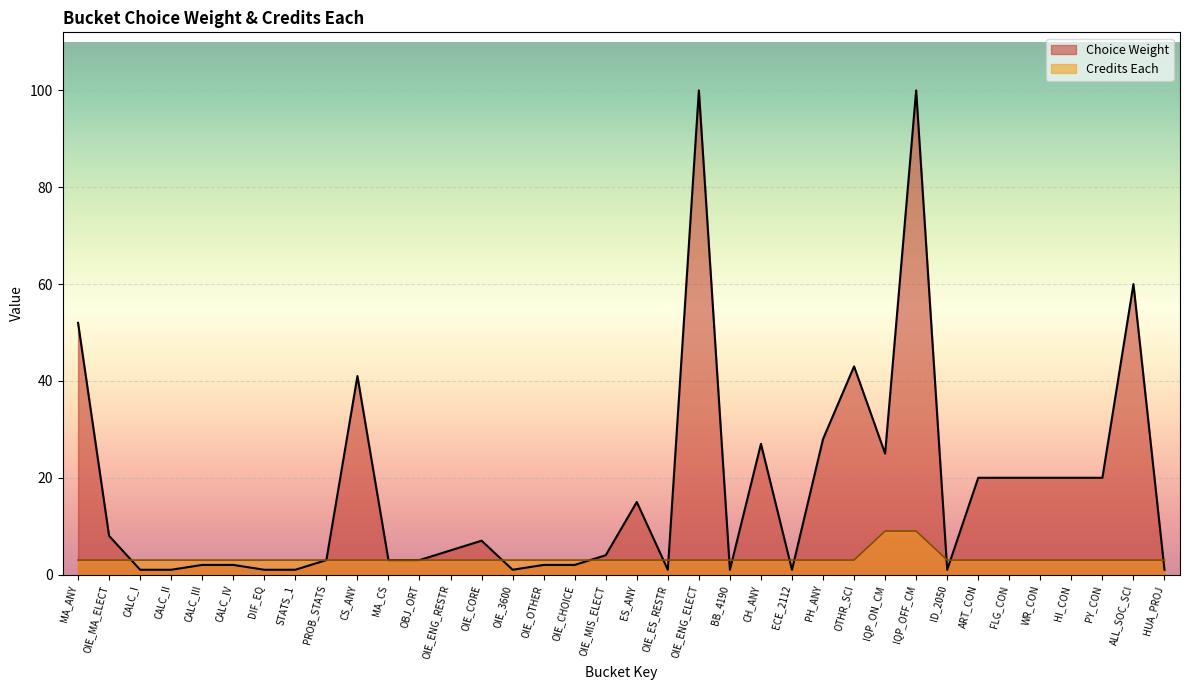

Which series ends up on top after the final intersection of Credits Each and Choice Weight?

Credits Each